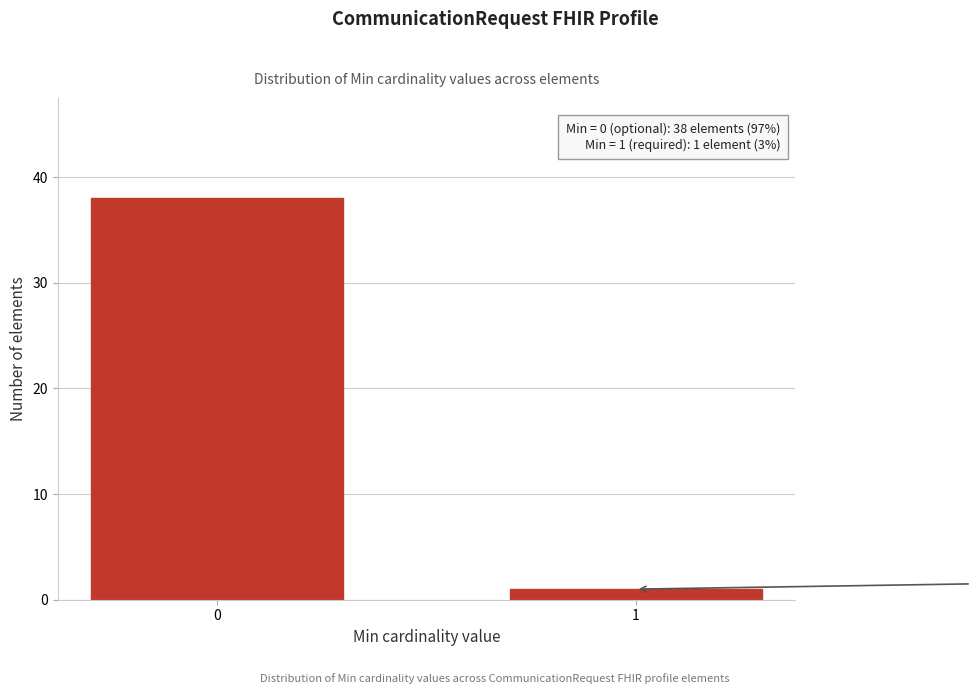

Reading right to left, what are all the values shown in this chart?

1=1	0=38